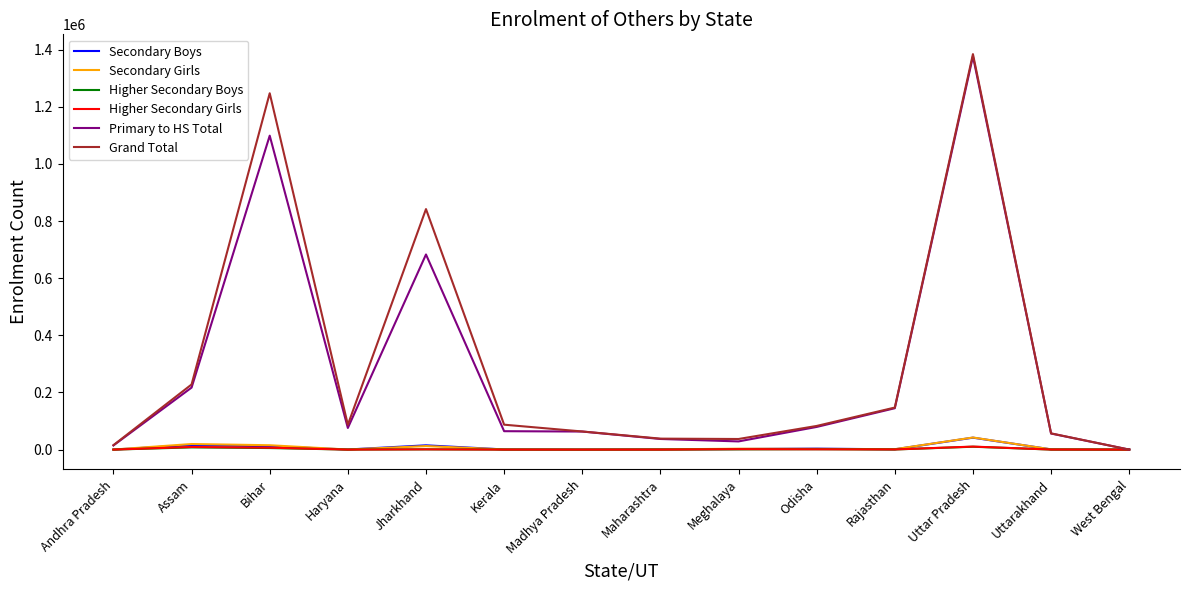

Which category has the highest value across all series?

Uttar Pradesh